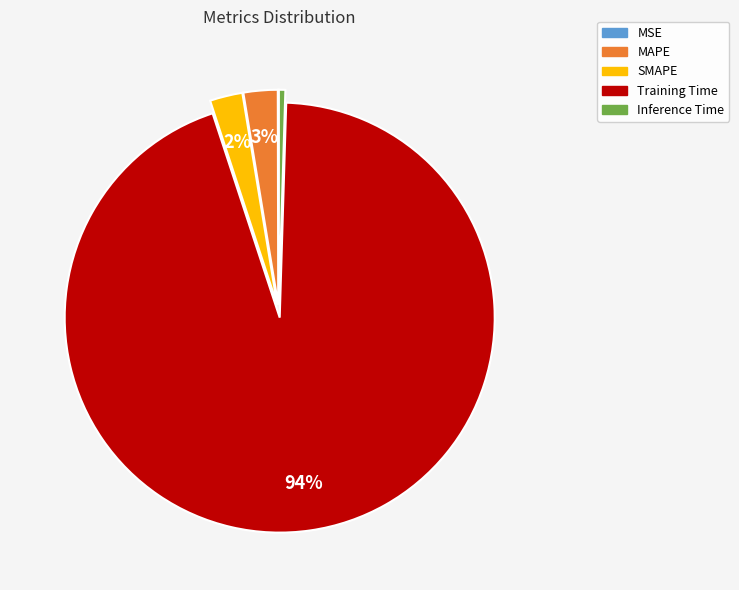

True or false: Training Time accounts for 99% of the total.

False